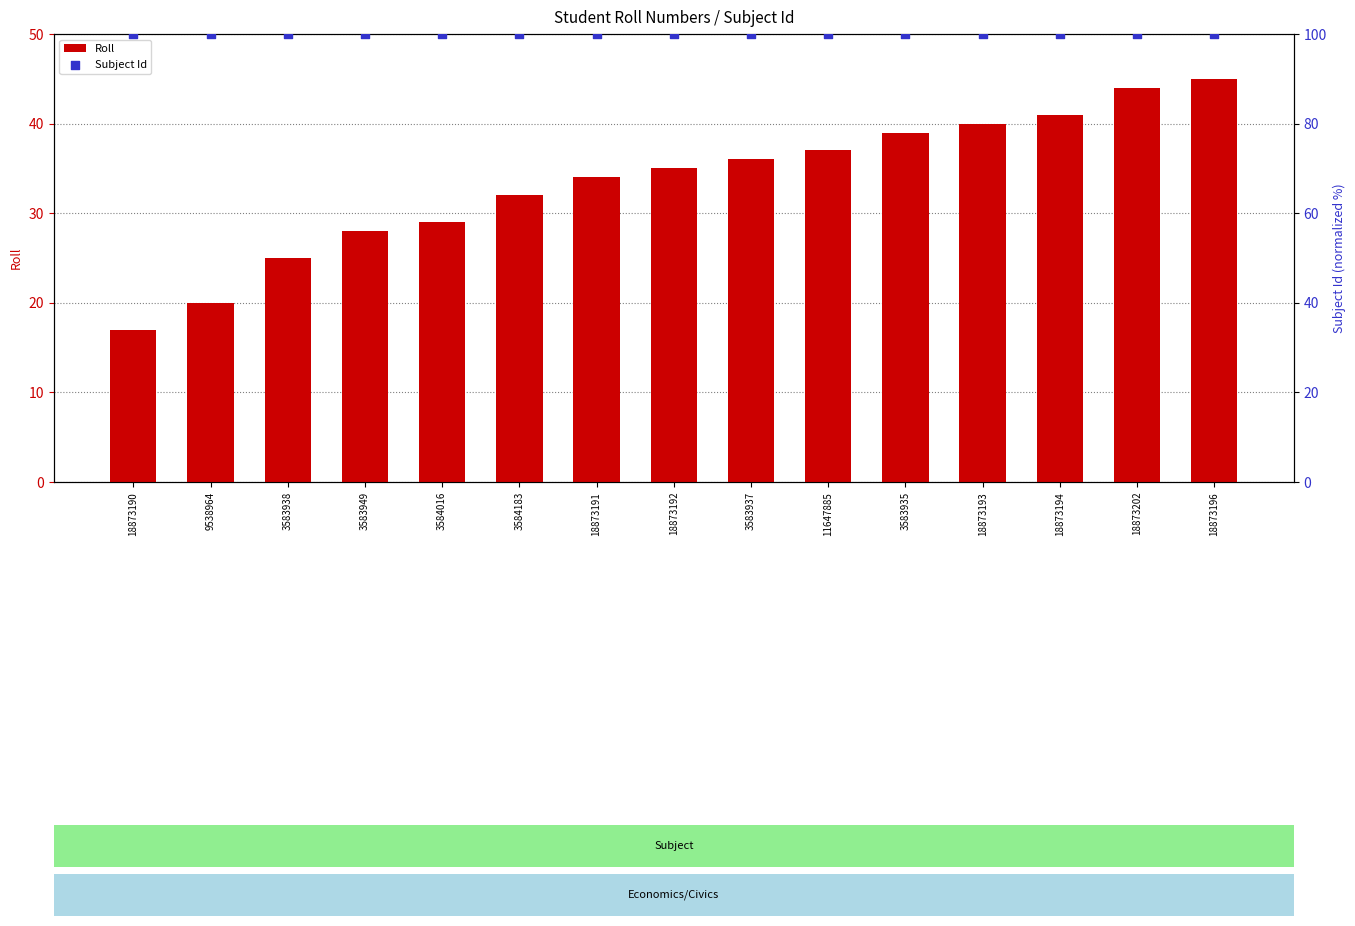

At which category is the sum across all series the highest?

18873196